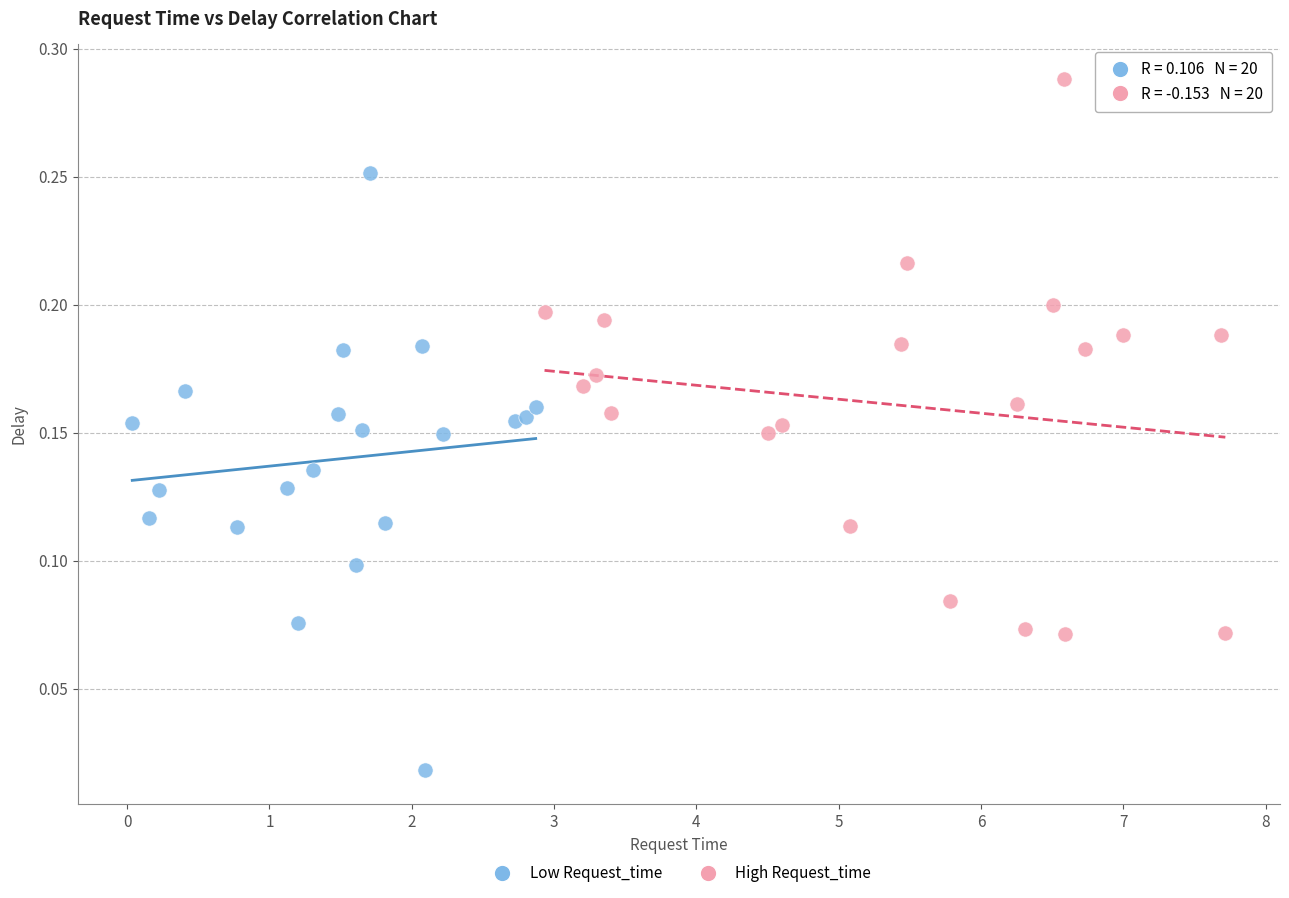

Which series reaches the minimum Y coordinate?

Low Request_time